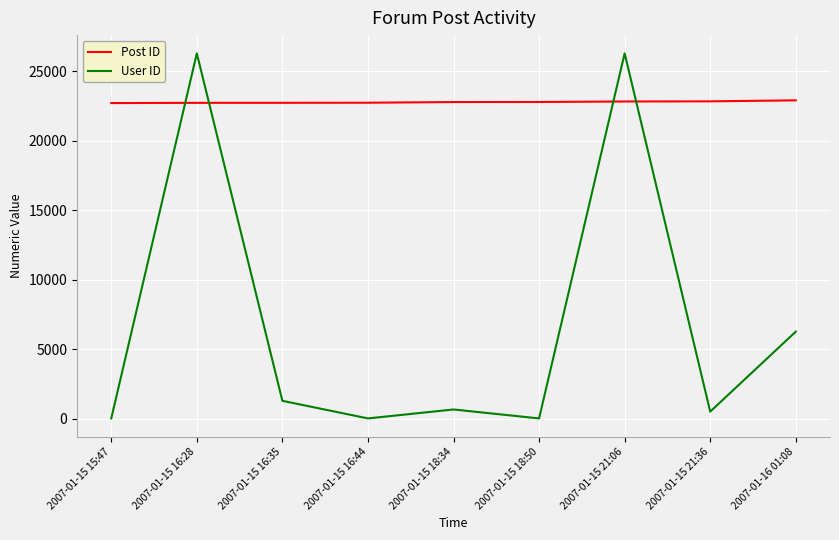

List the series in order of their overall mean, lowest first.

User ID, Post ID